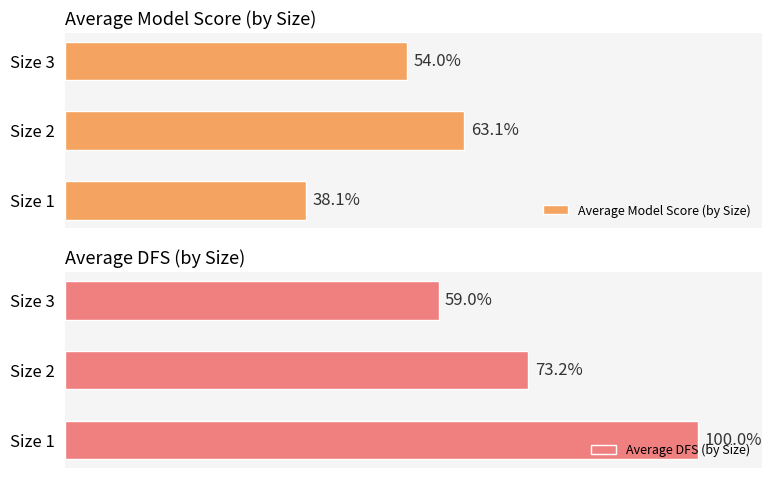

What is the average value of the Average Model Score (by Size) series?

51.7